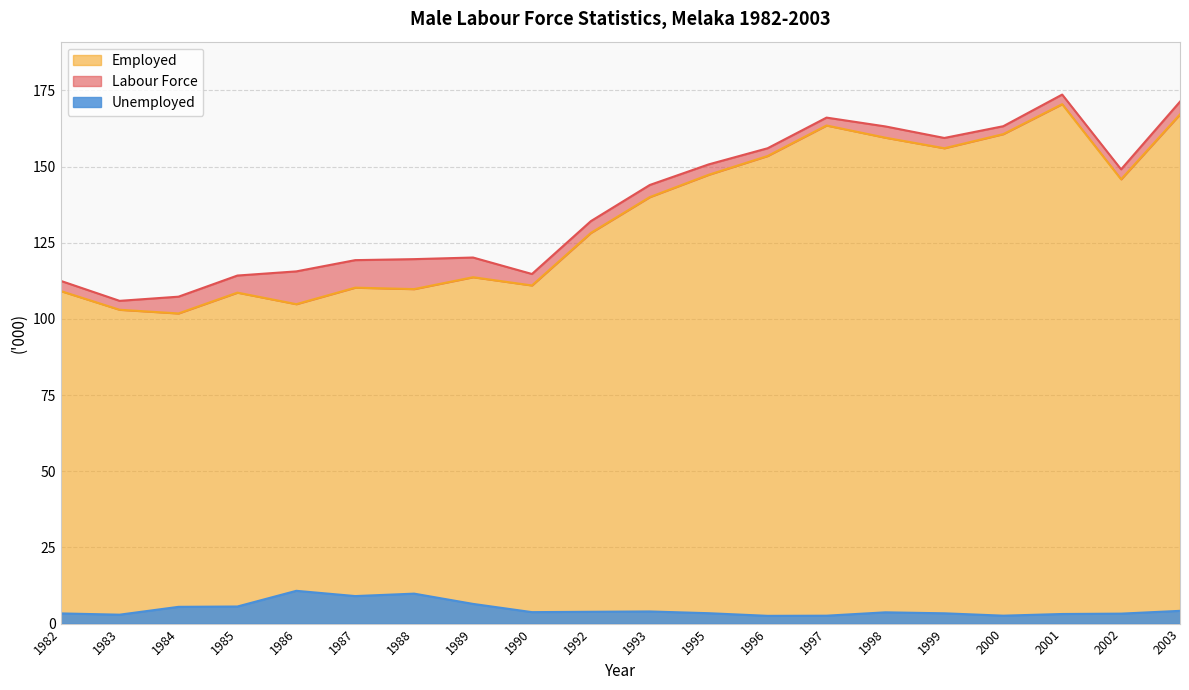

What is the maximum value shown in the chart?

173.6